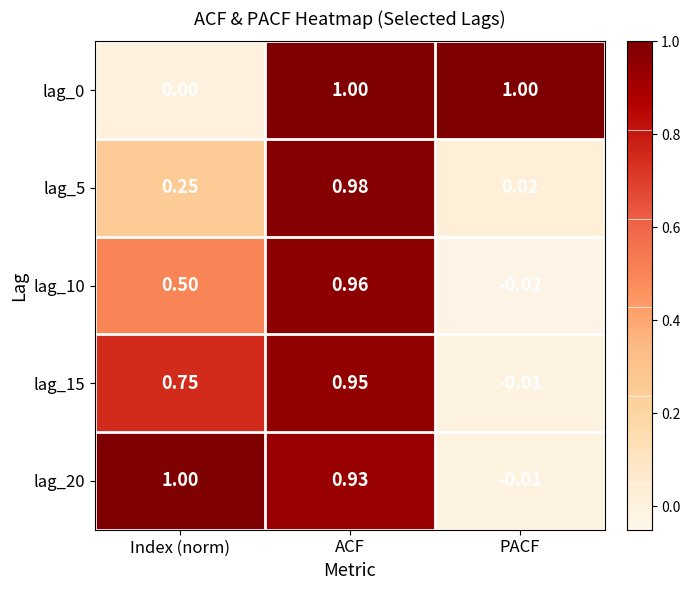

At which label is lag_15 closest to 0?

PACF